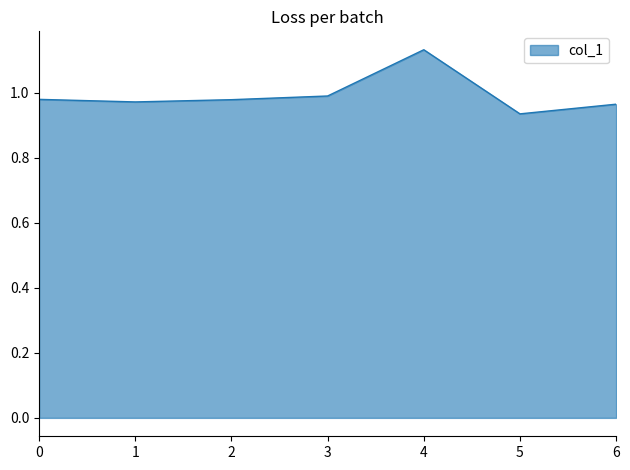

Does the chart have visible grid lines?

No